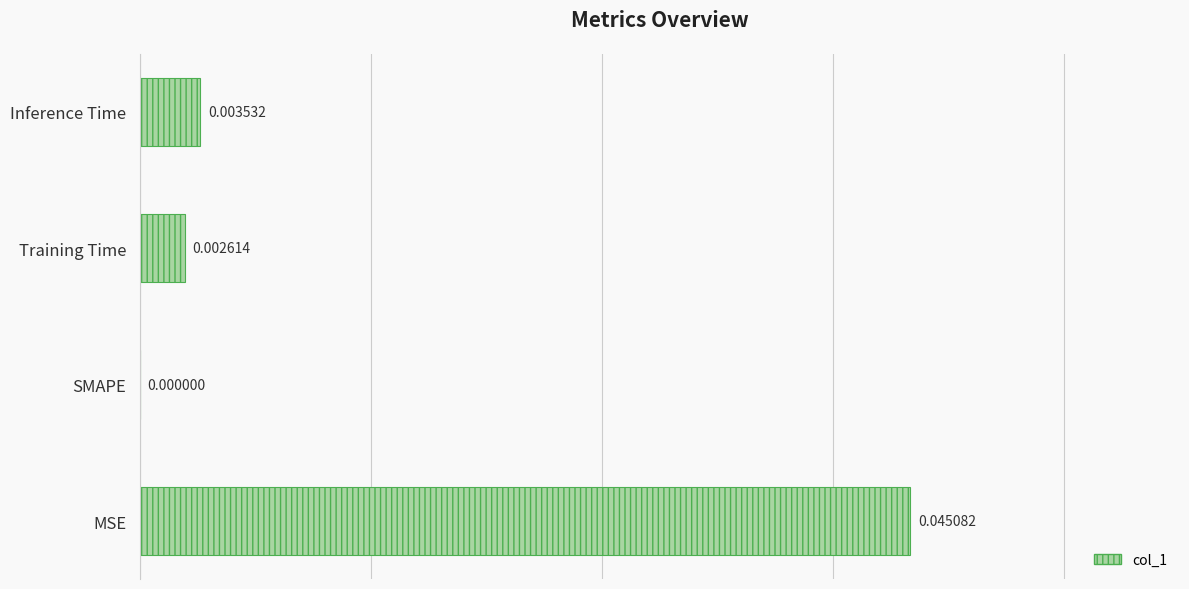

Between Inference Time and Training Time, which is larger?

Inference Time